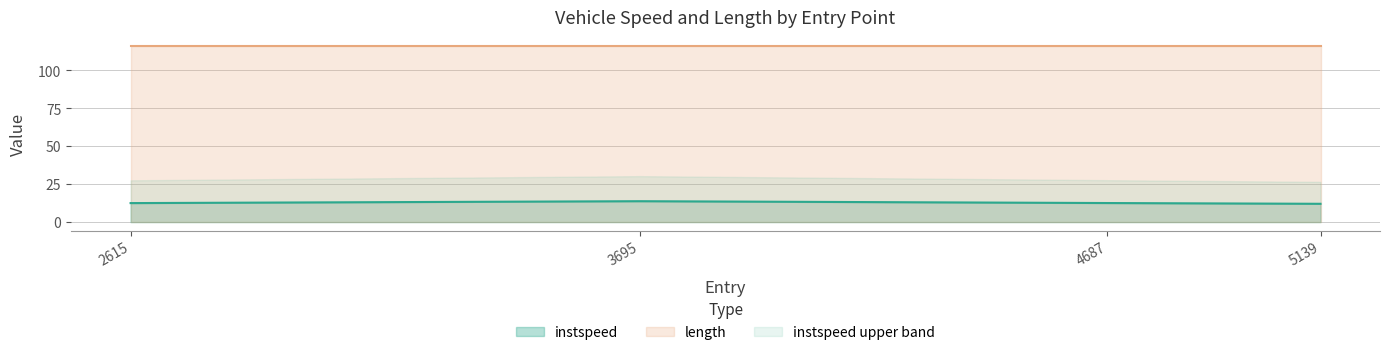

True or false: the data shows 12.1 at 5139.0.

True